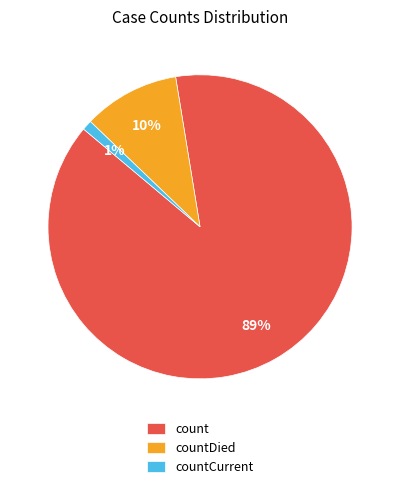

Rank the categories by value from highest to lowest.

count, countDied, countCurrent